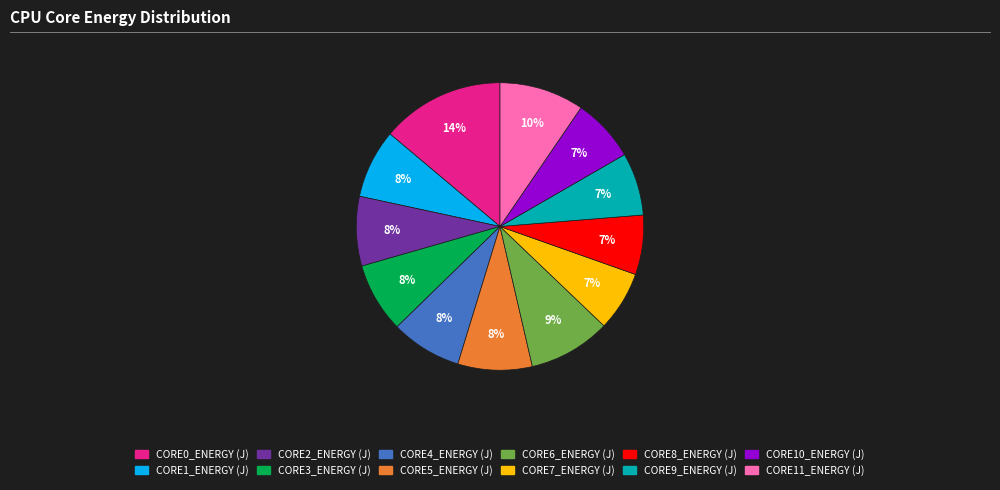

True or false: CORE3_ENERGY (J) accounts for 8% of the total.

True